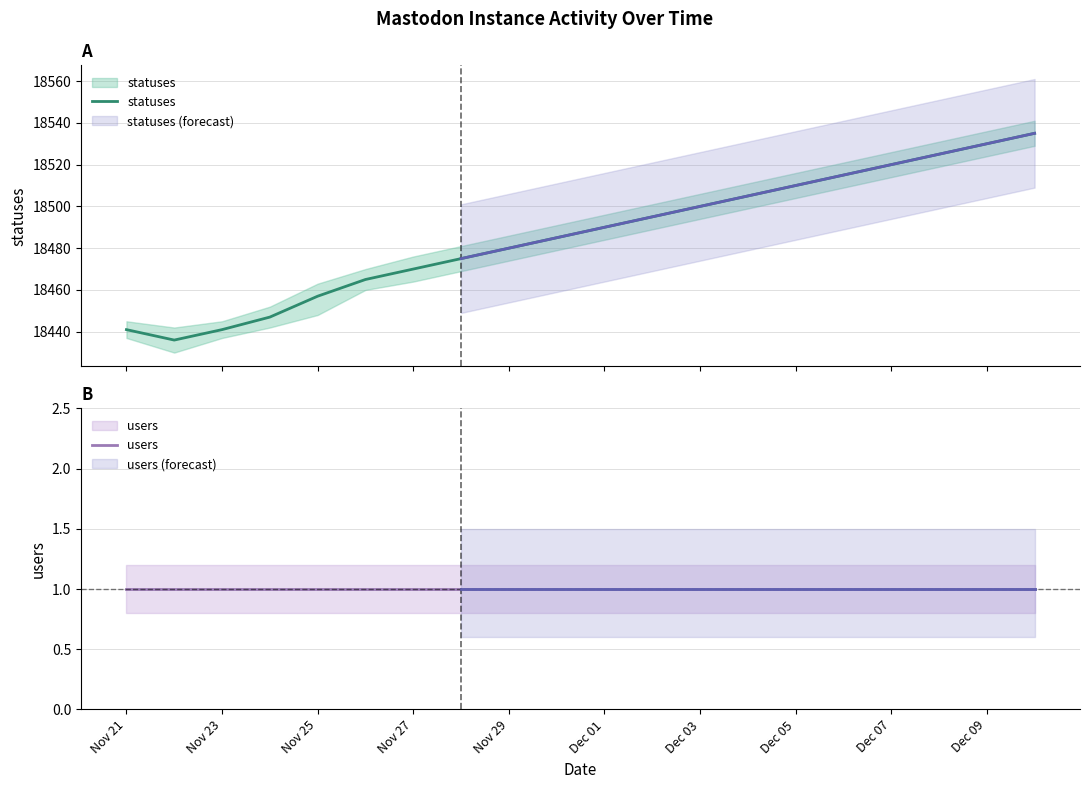

Is this an area chart (filled region under the line)?

No